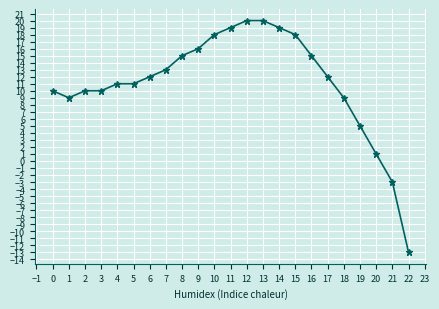

What is the change in value from 7 to 15?

+5